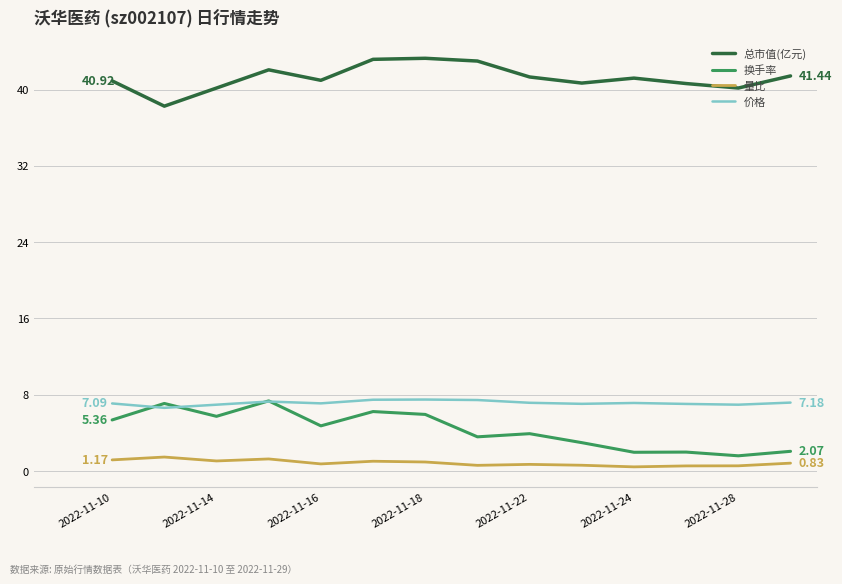

True or false: 价格 and 量比 intersect in this chart.

False